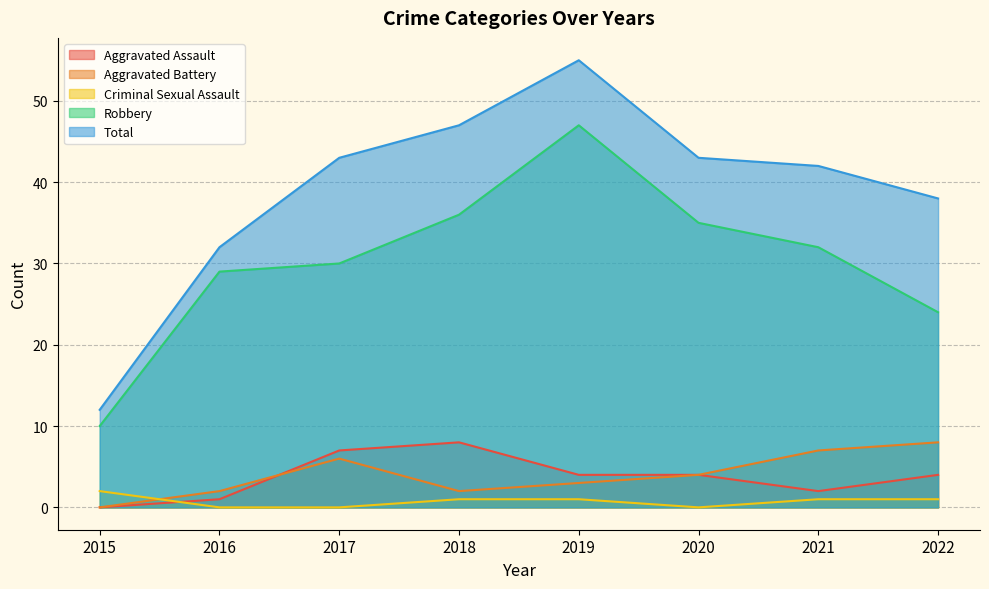

At which category is the sum across all series the highest?

2019